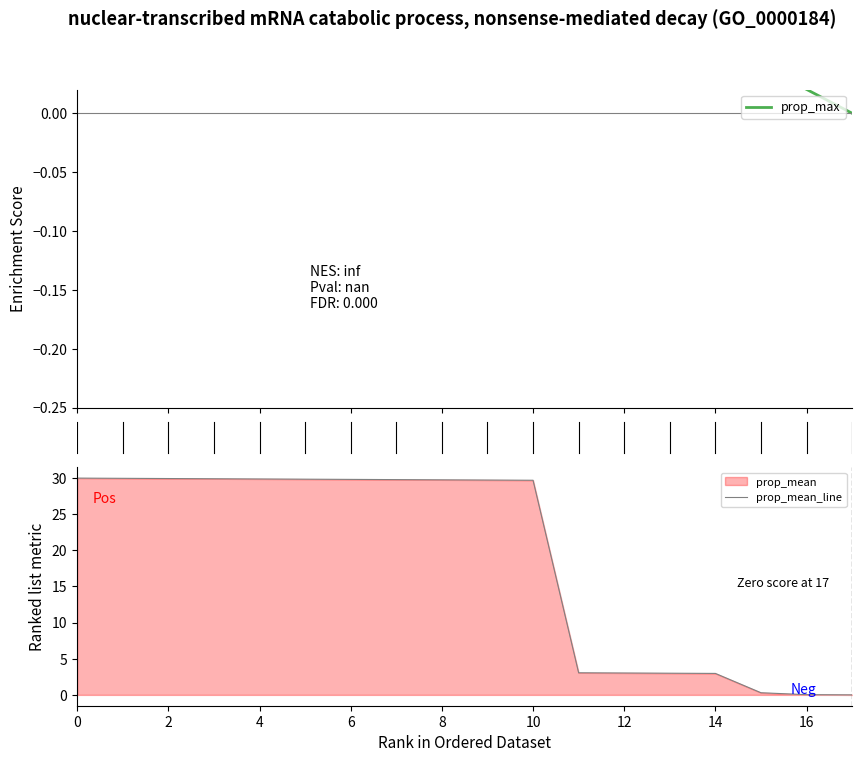

Which label corresponds to the smallest value in the chart?

17